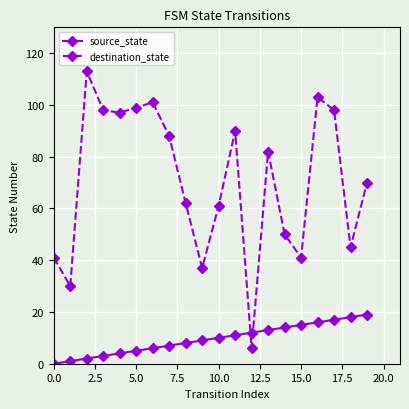

What is the sum of all source_state values?

190